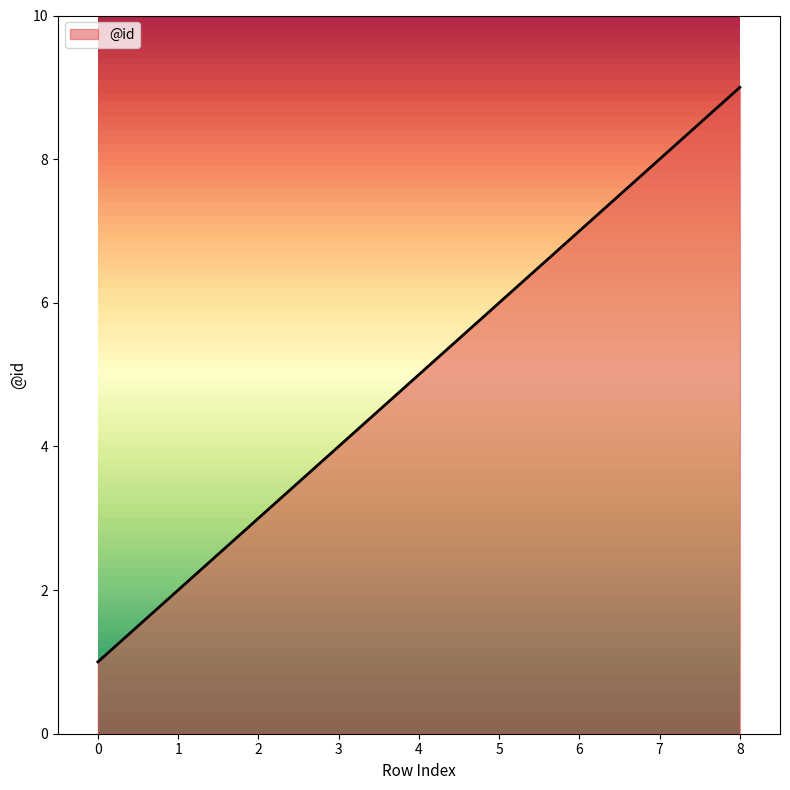

What is the maximum value shown in the chart?

9